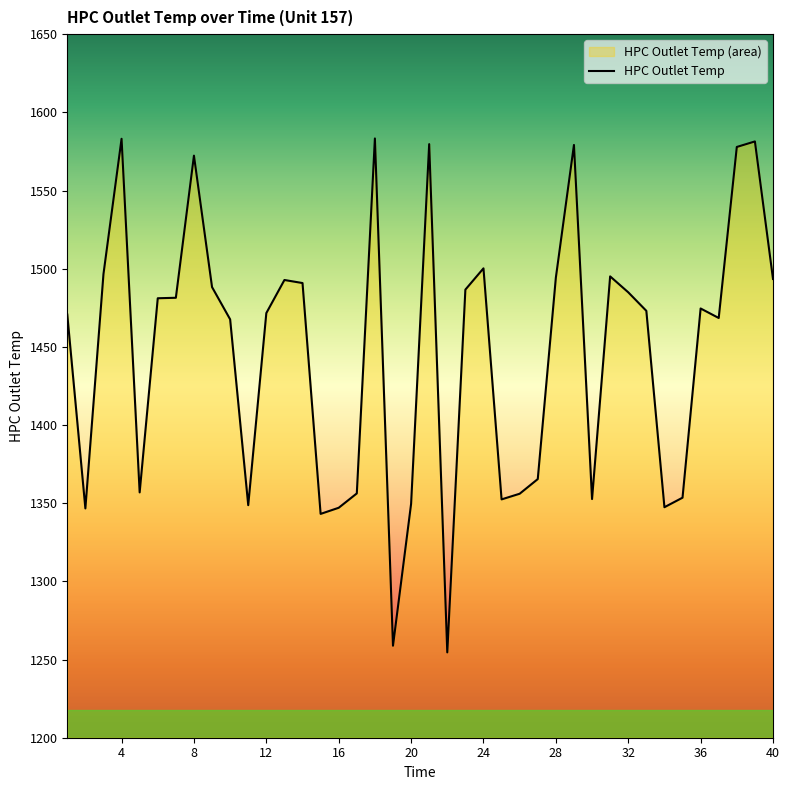

What is the difference between the maximum and minimum values?

328.7